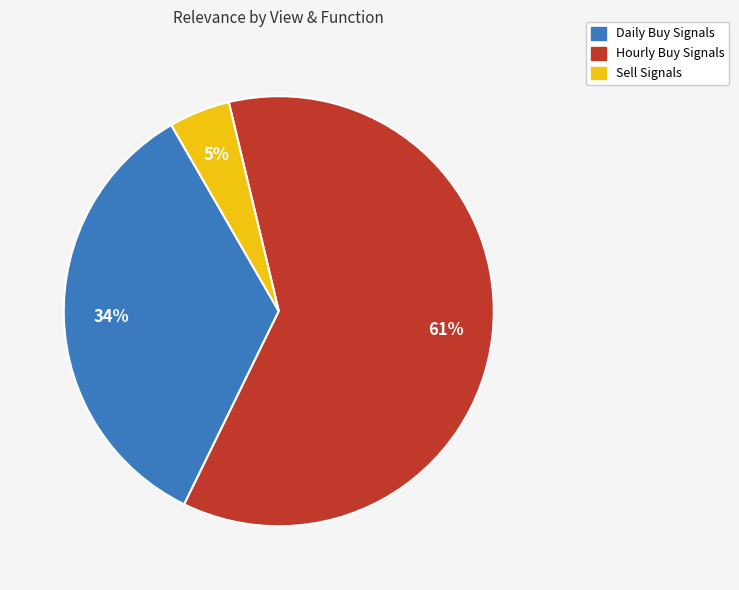

Which has a higher value, Hourly Buy Signals or Sell Signals?

Hourly Buy Signals